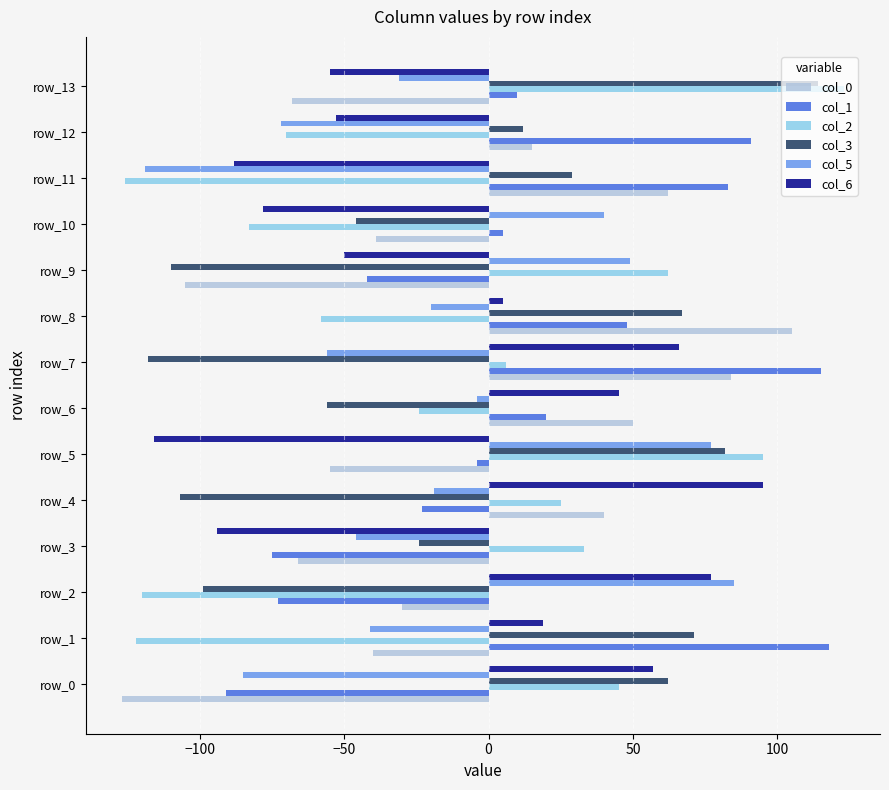

What is the difference between the maximum and minimum values in the col_3 series?

232